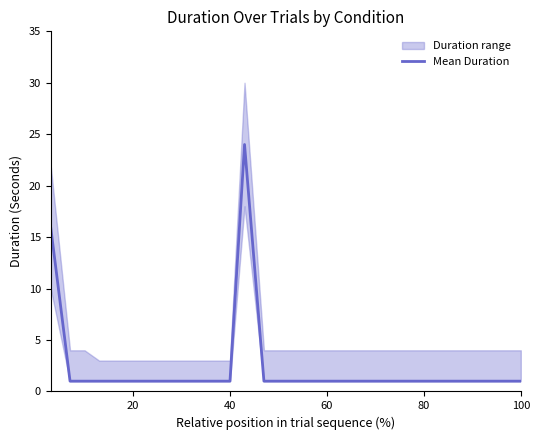

The value of Mean Duration at 100 is 1. True or false?

True